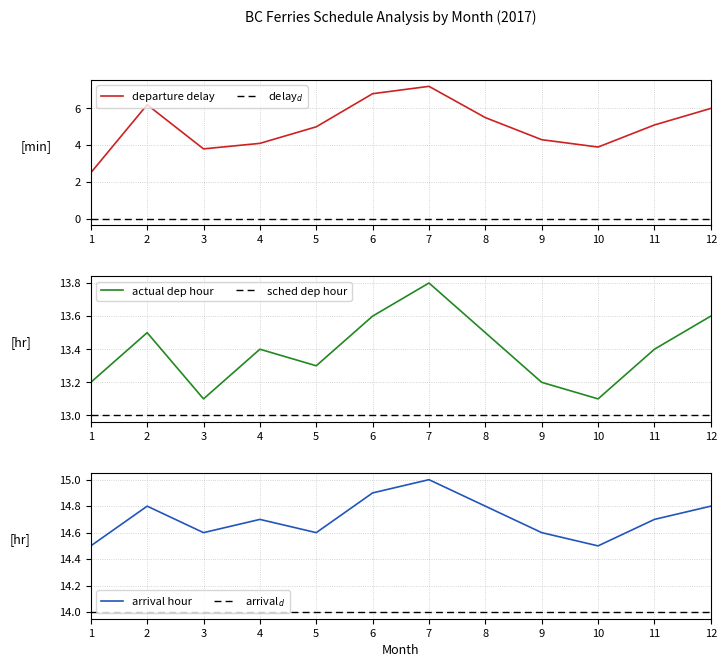

What is the minimum value shown in the chart?

2.5